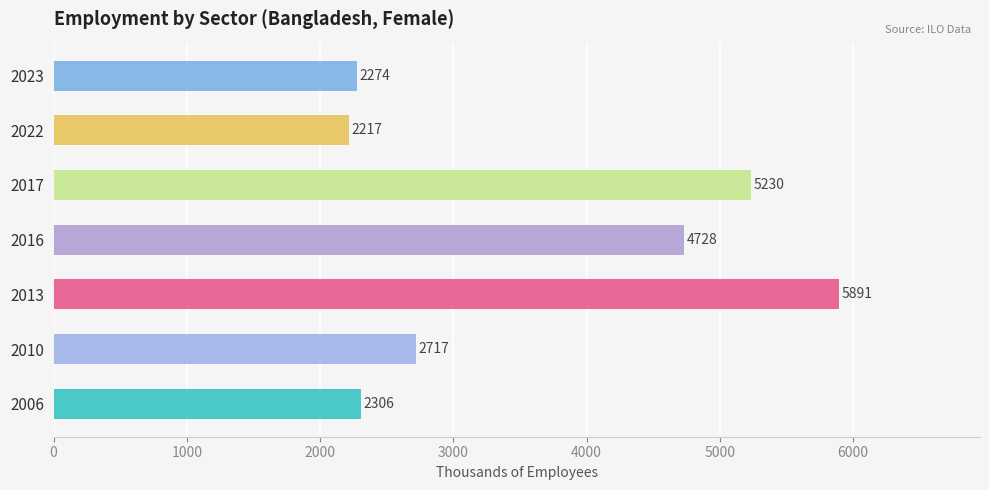

How many data points are less than 2717?

3